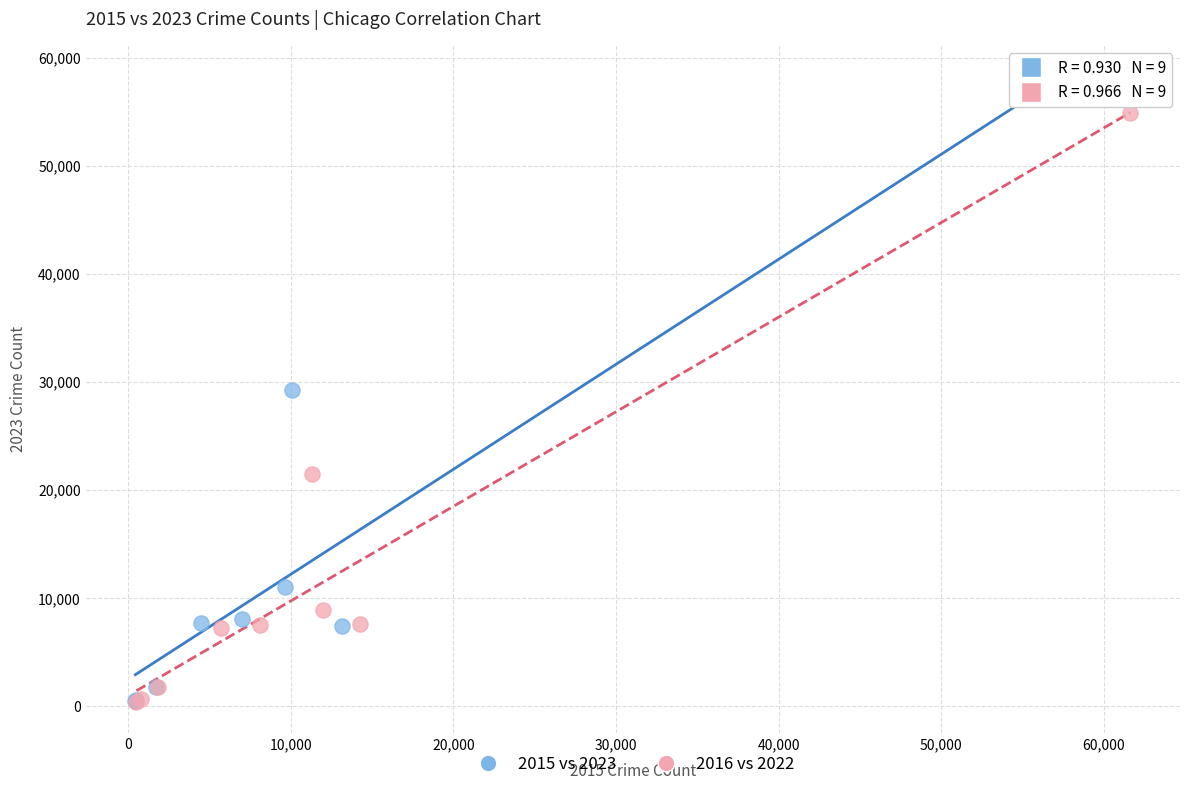

Which series has the largest Y range (max minus min)?

2015 vs 2023